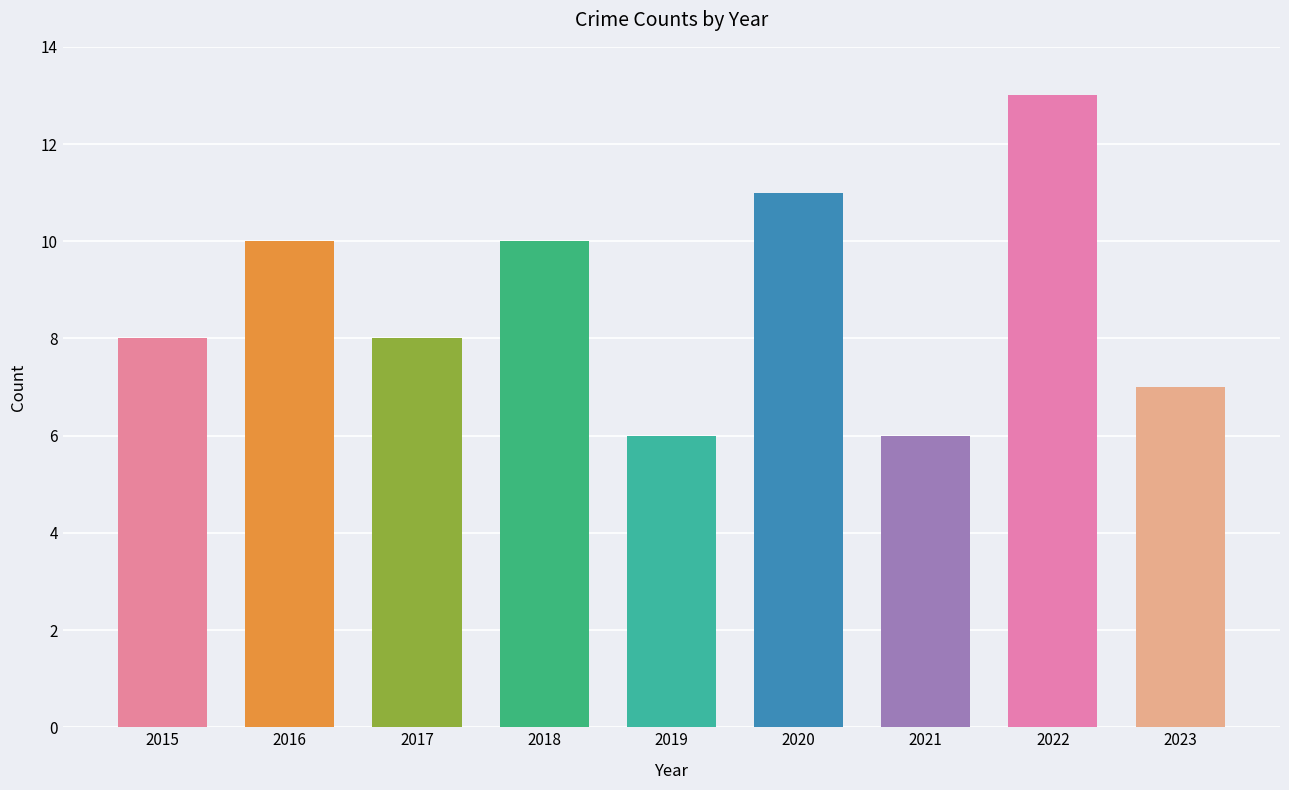

What is the minimum value shown in the chart?

6